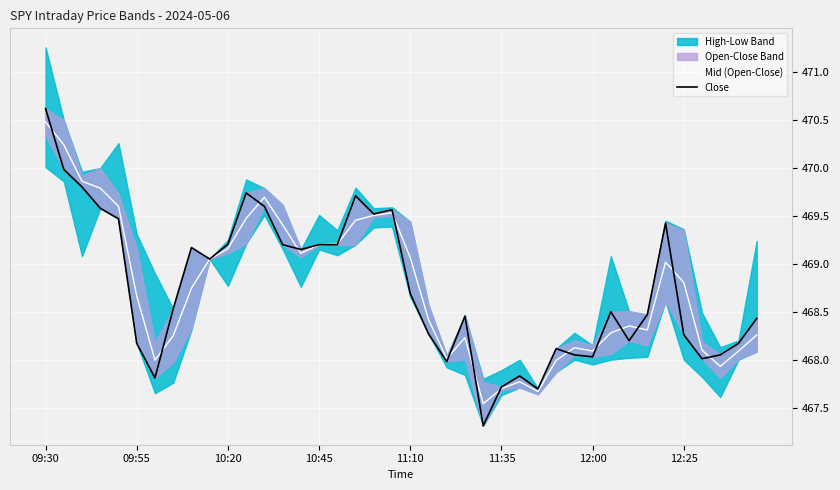

What is the average value of the Mid (Open-Close) series?

468.8